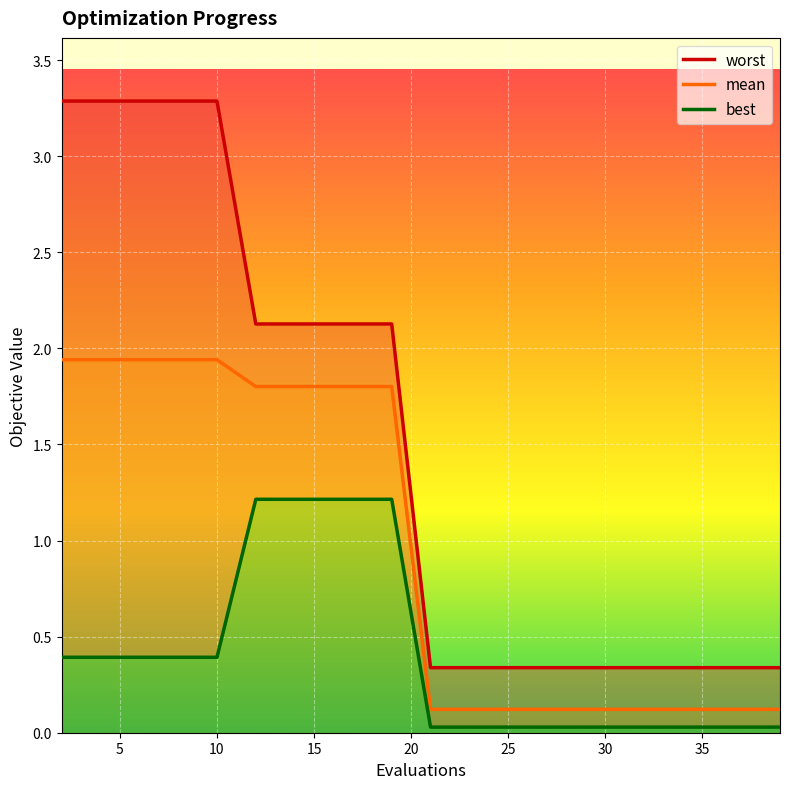

What is the difference between the maximum and second lowest values in the best series?

1.2